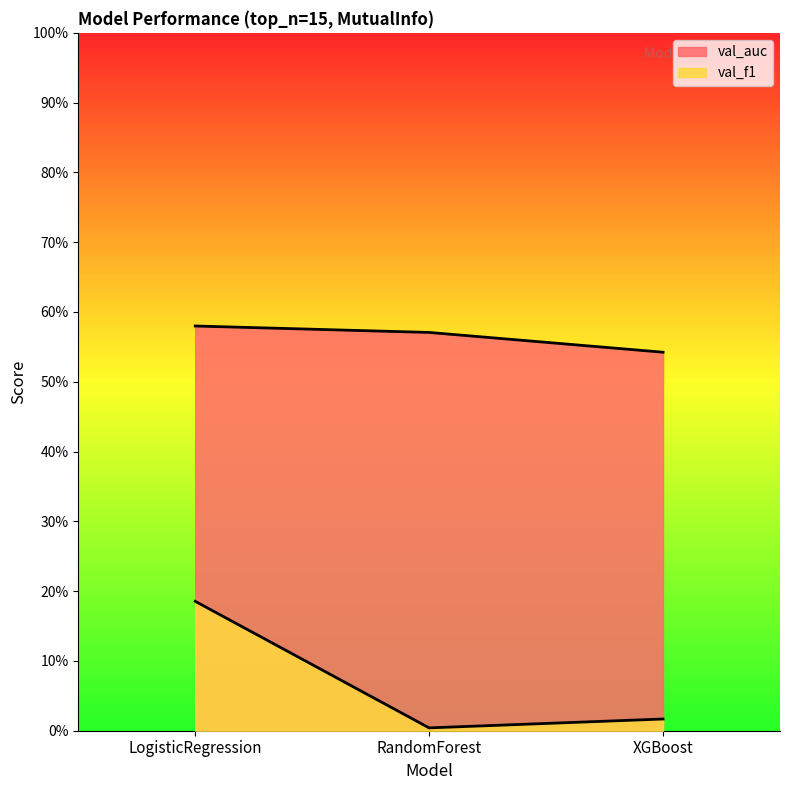

Which series has the largest total across all categories?

val_auc